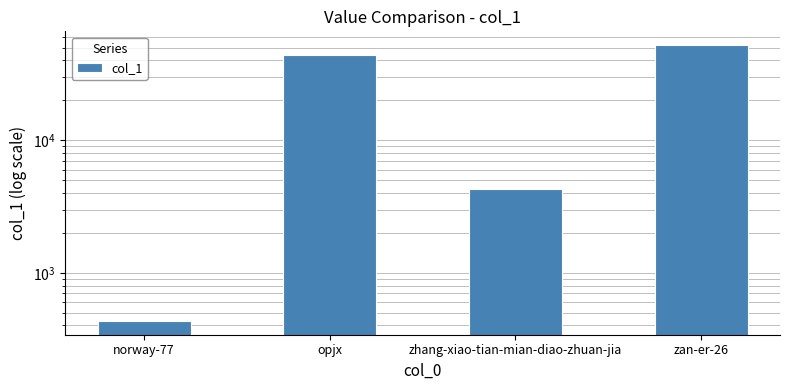

Which category has the highest value across all series?

zan-er-26